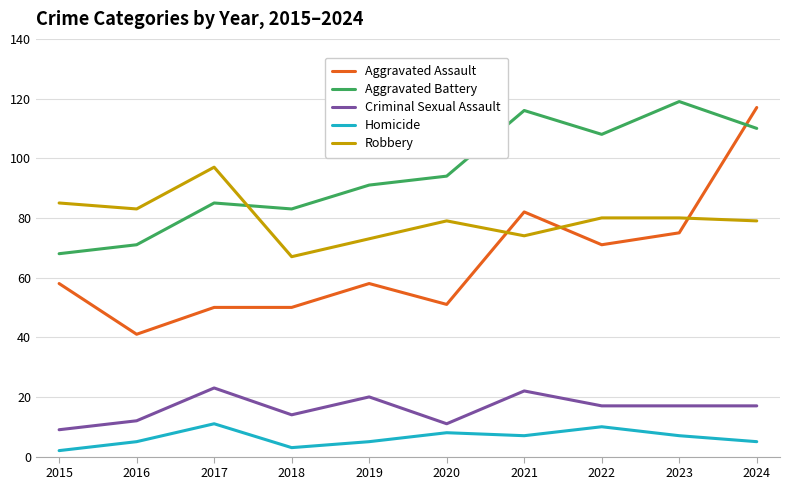

How many lines are shown in the chart?

5